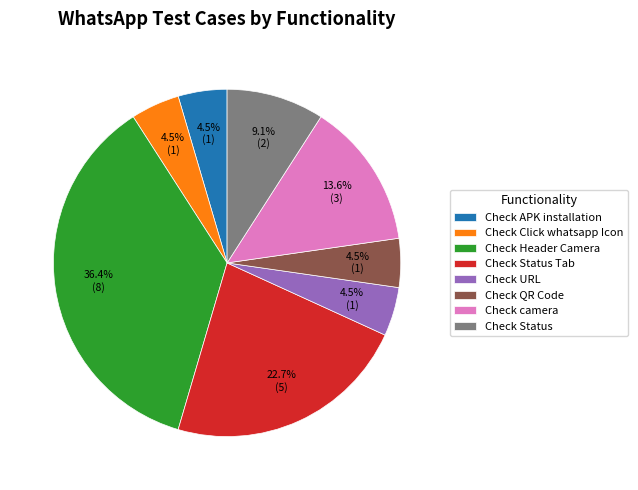

Does Check Status Tab represent more than half of the total?

No